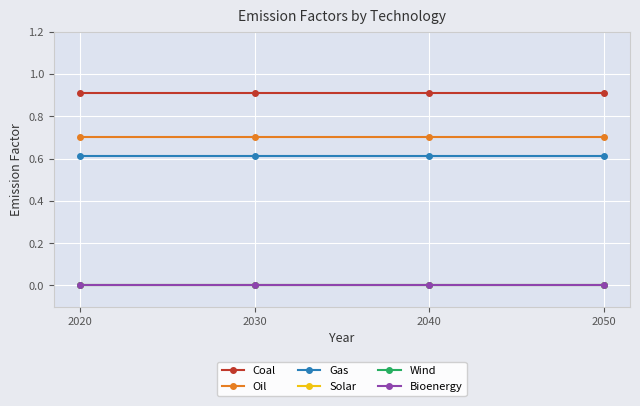

Does the chart have visible grid lines?

Yes